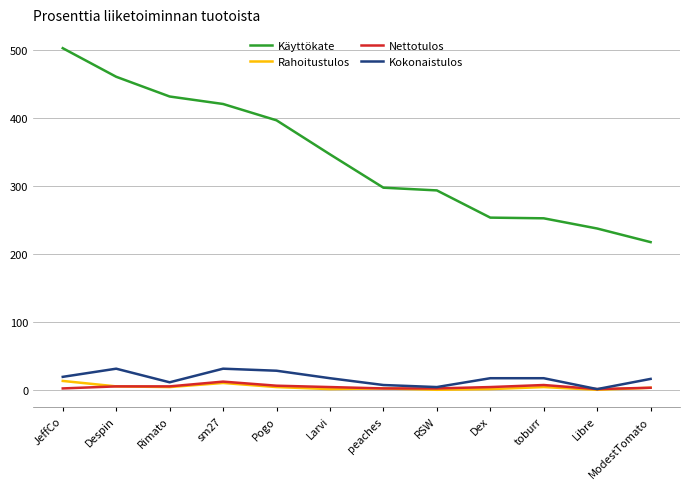

Which series has the largest range (max minus min)?

Käyttökate